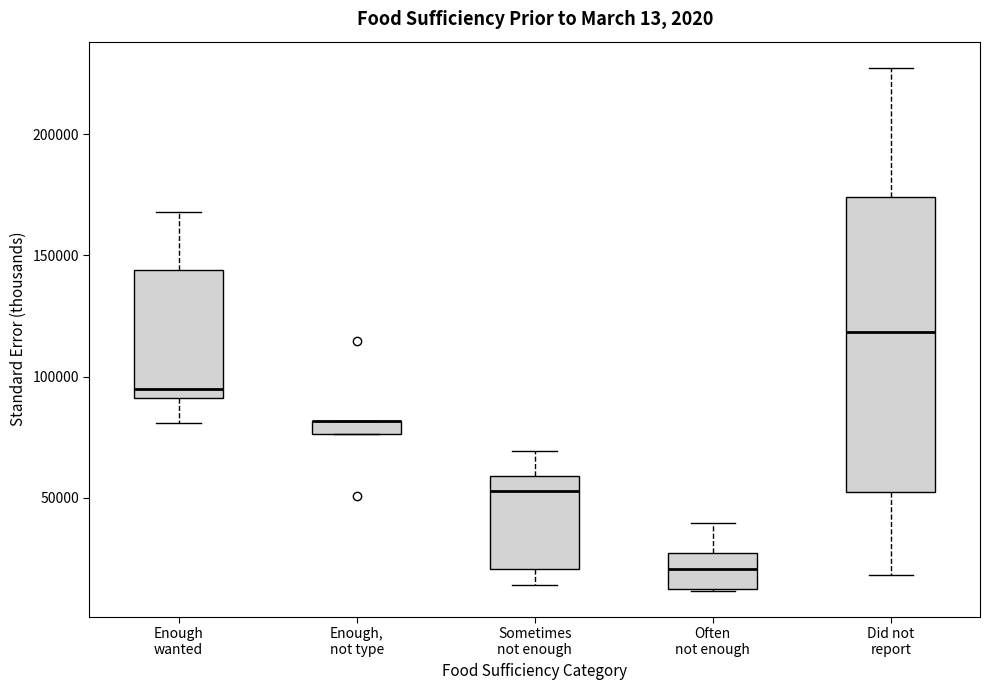

Comparing the boxes themselves (not the whiskers), which one is the tallest?

Did not report